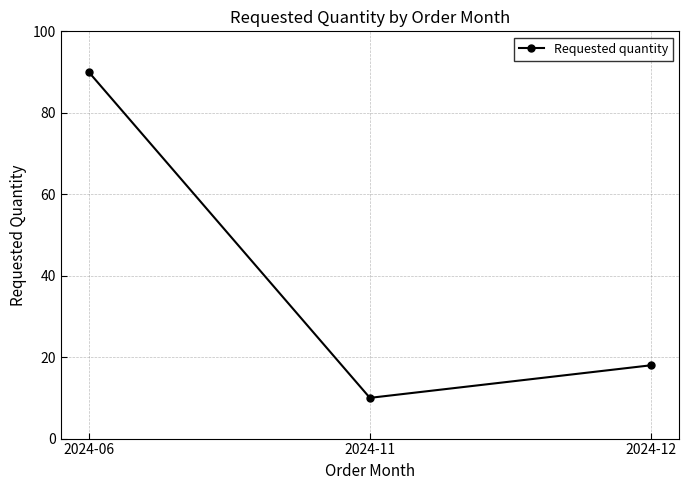

What is the maximum value shown in the chart?

90